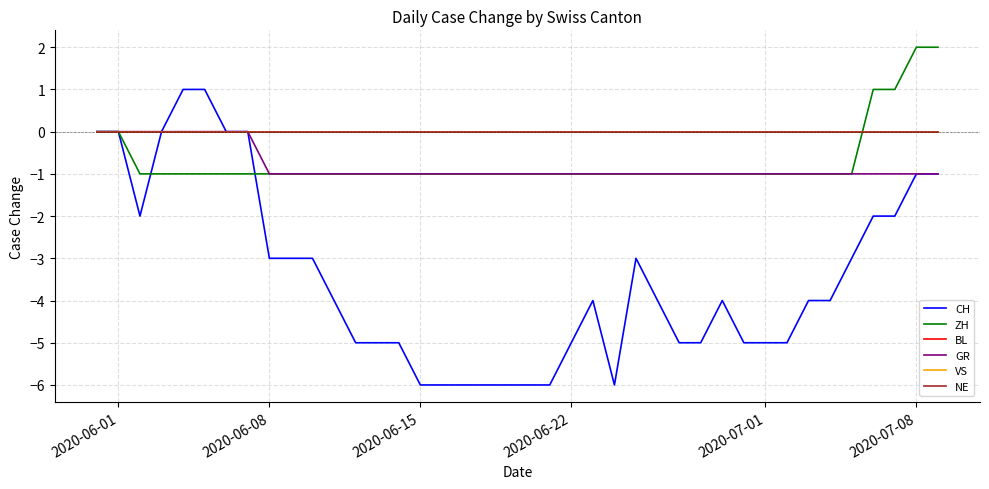

How many lines are shown in the chart?

6